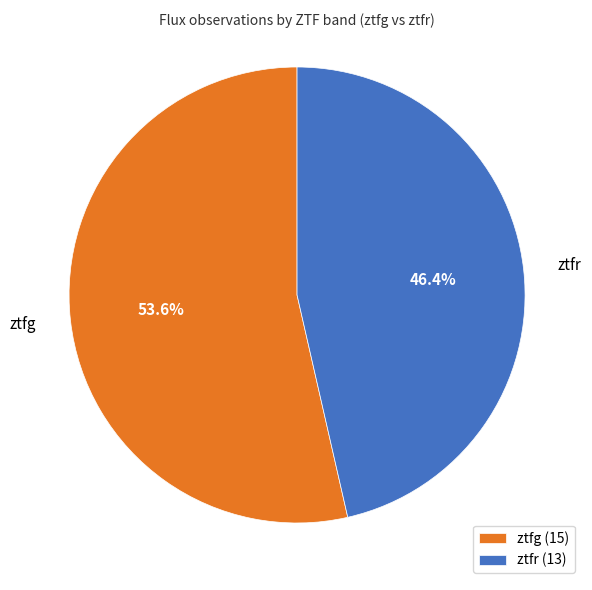

Rank the categories by value from highest to lowest.

ztfg, ztfr